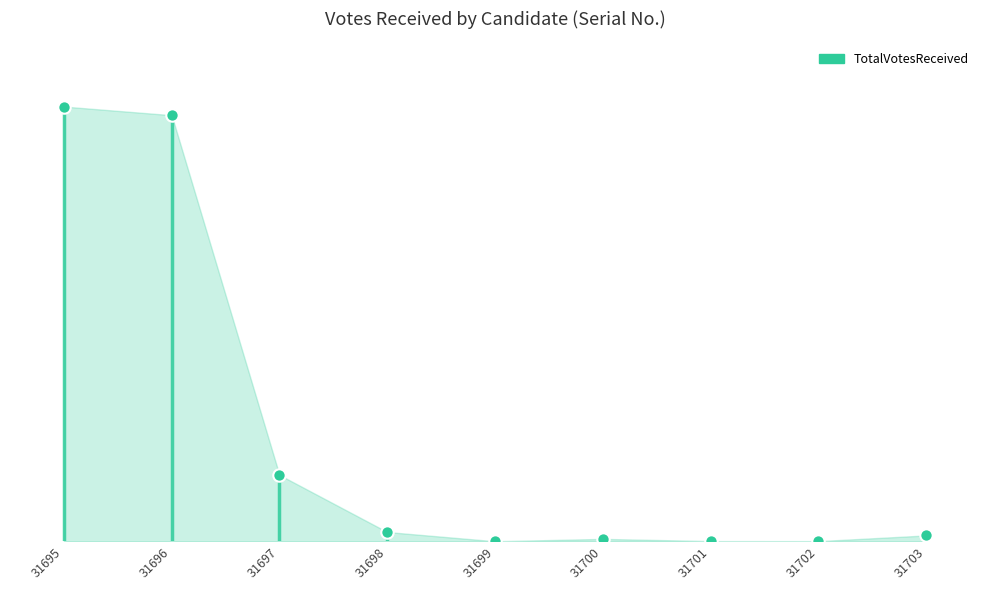

What is the change in value from 31699 to 31702?

+3